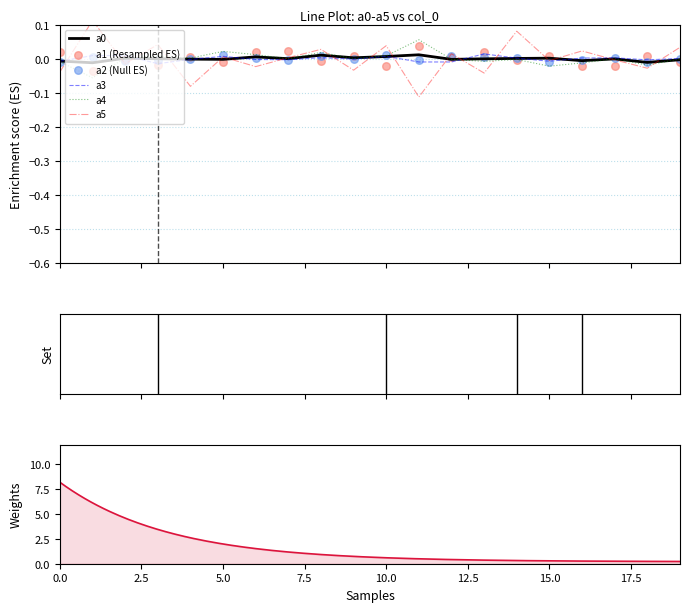

Which series contains the highest Y value?

a5